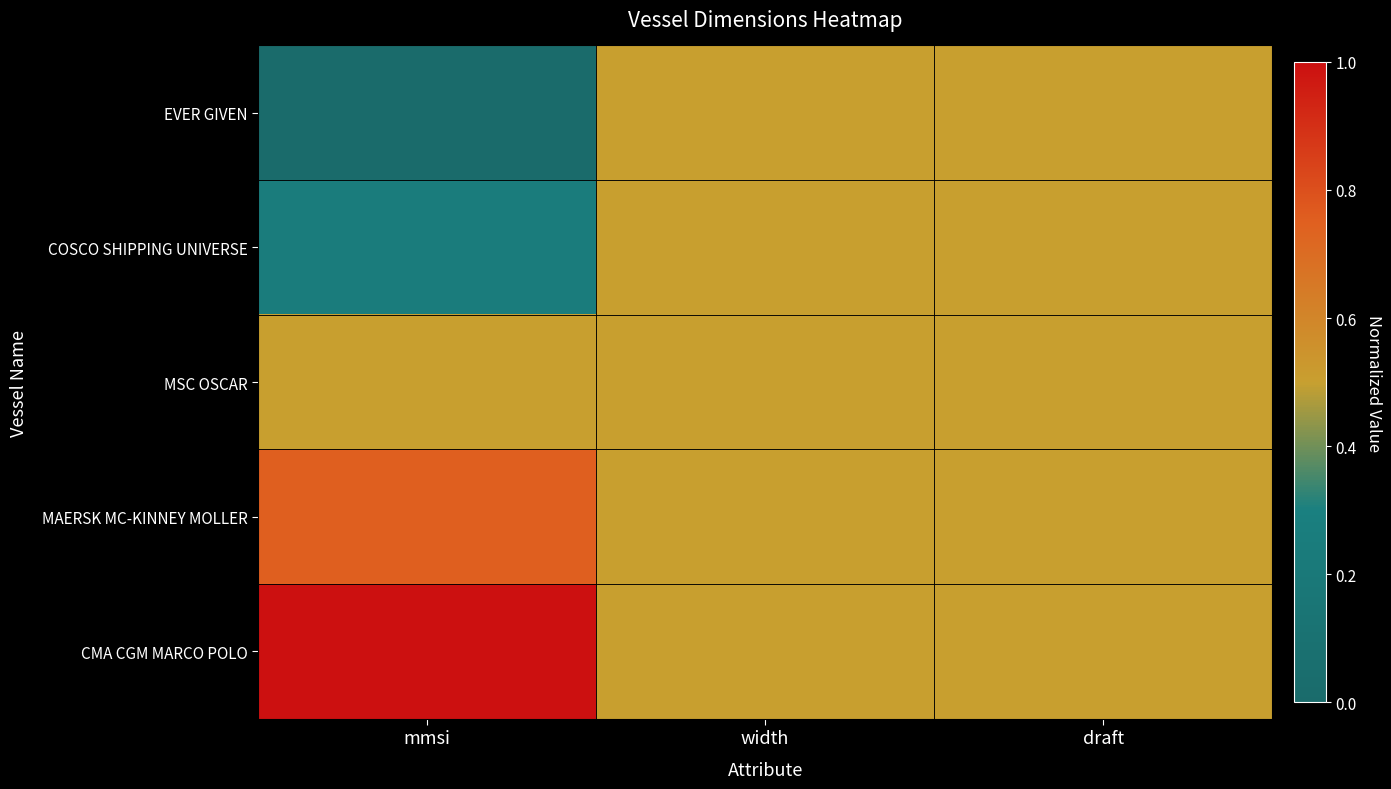

At how many categories does at least one series exceed 0?

3